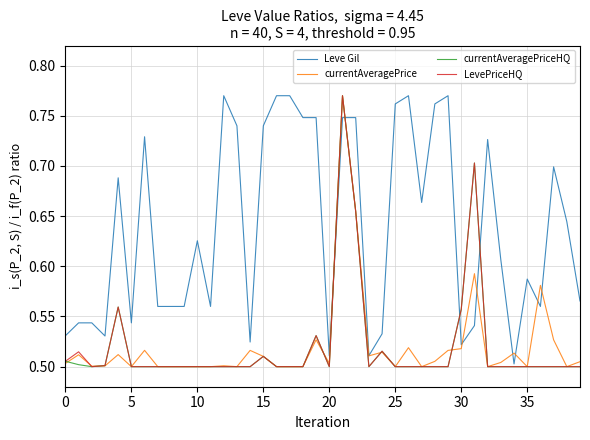

Which series has the largest total across all categories?

Leve Gil